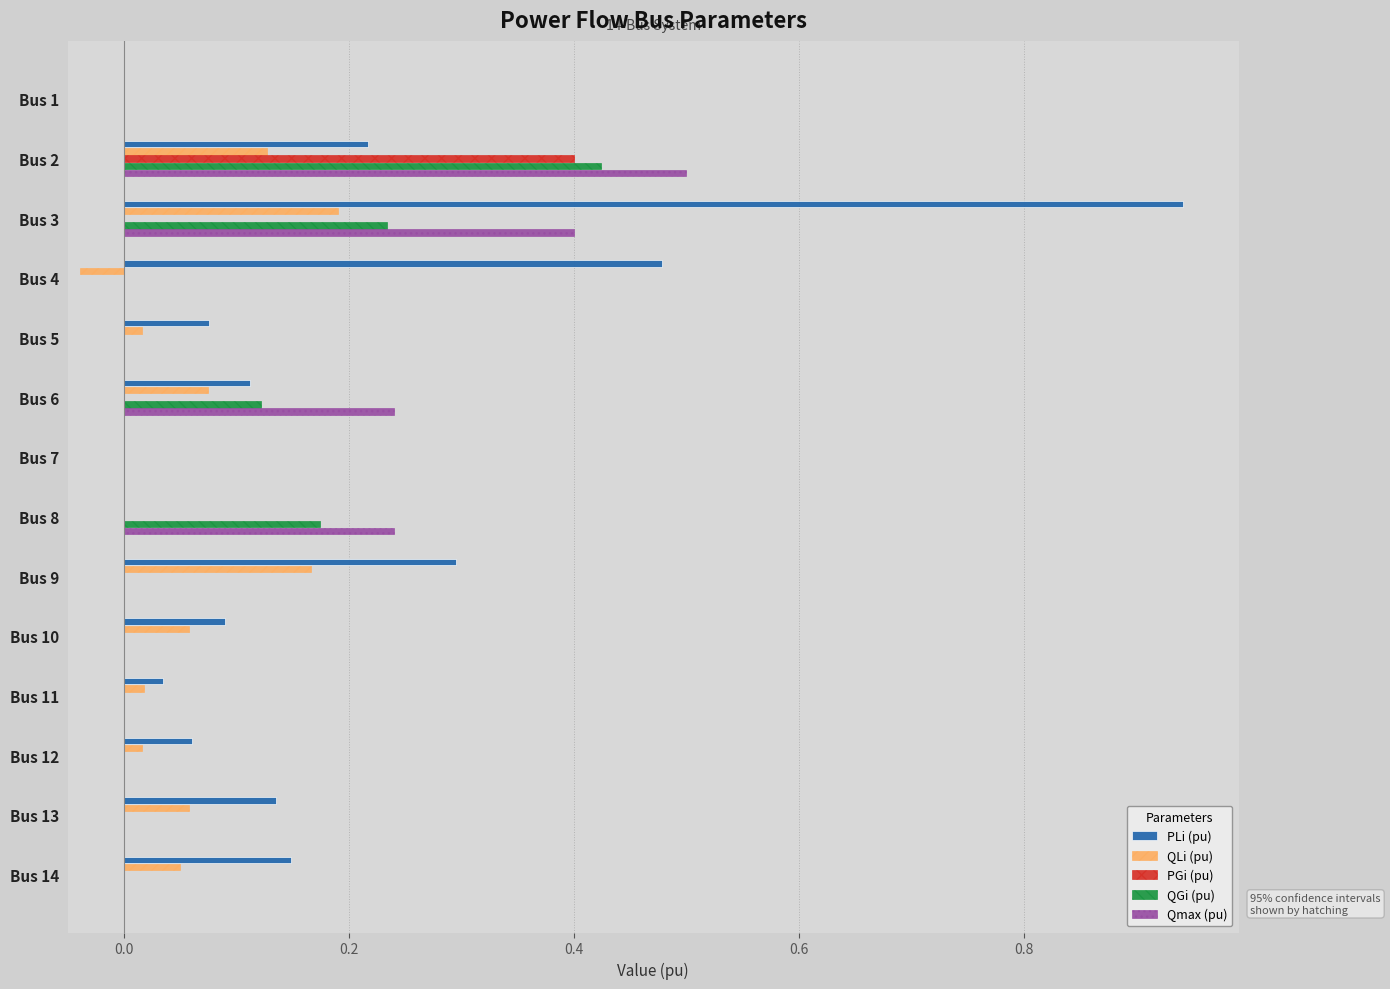

The PGi (pu) series shows 0.3 at Bus 9. True or false?

False